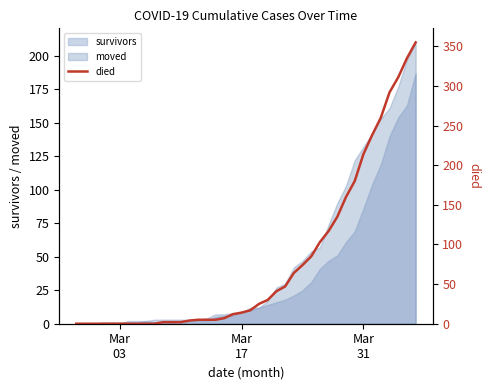

What is the value of the 34th point from the left?

214